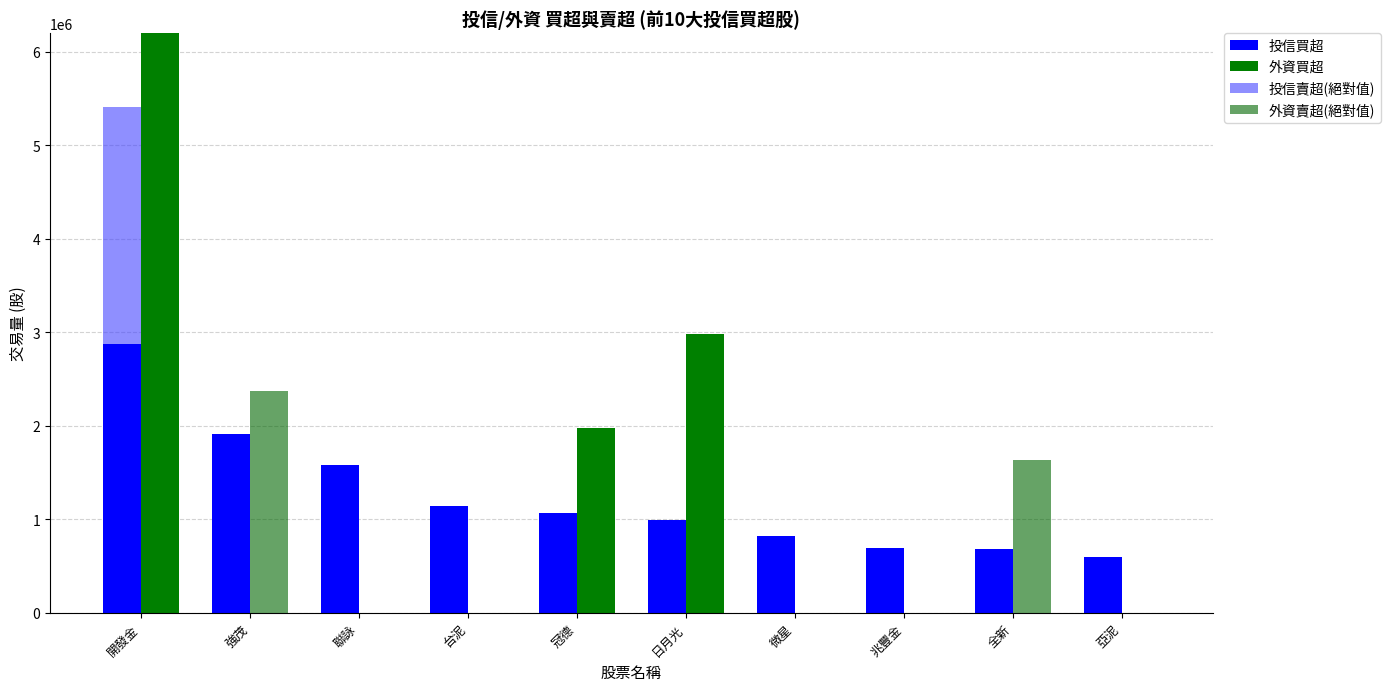

How many values in 投信賣超(絕對值) are above zero?

1